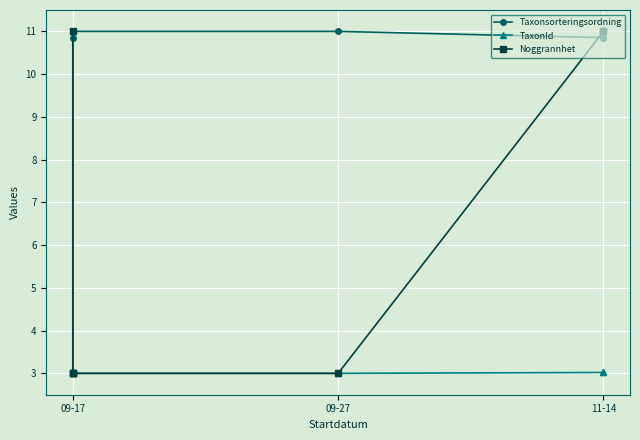

What is the spread (max minus min) of values at 09-17?

8.0